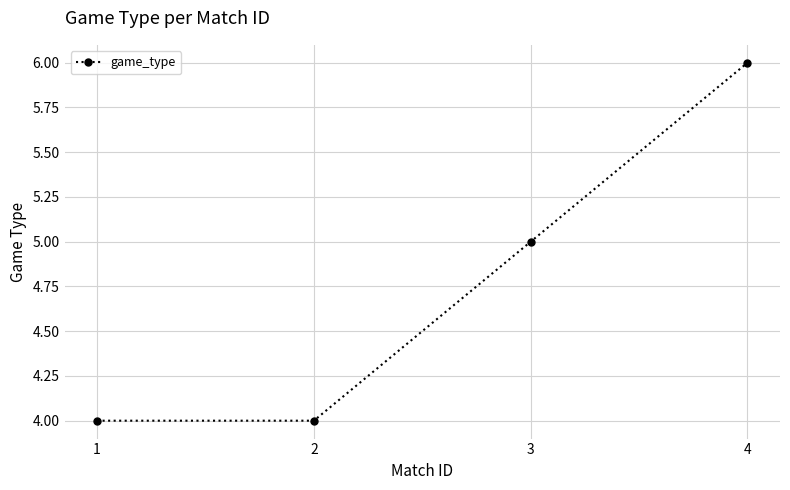

At which category does the chart reach its peak across all series?

4